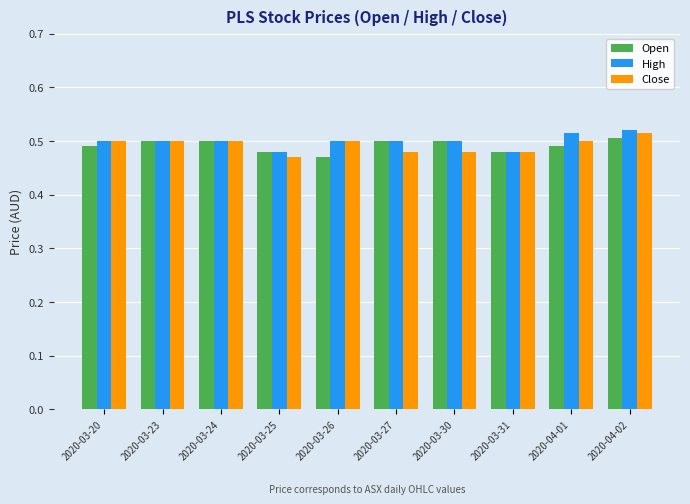

Count the Open values in the range 0 to 1.

10